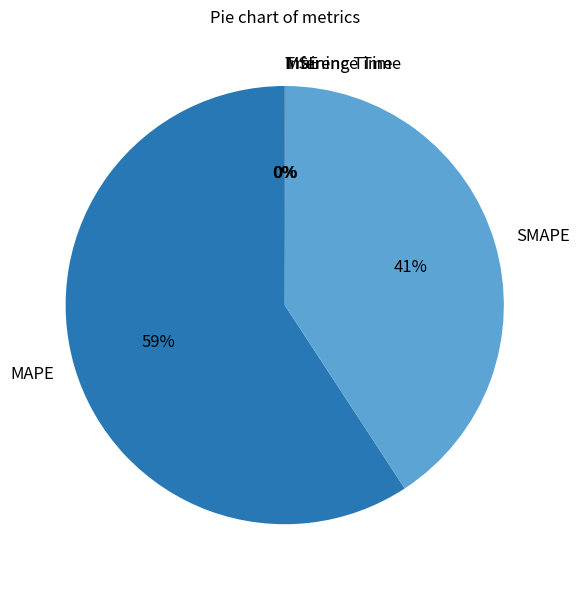

What is the majority slice?

MAPE